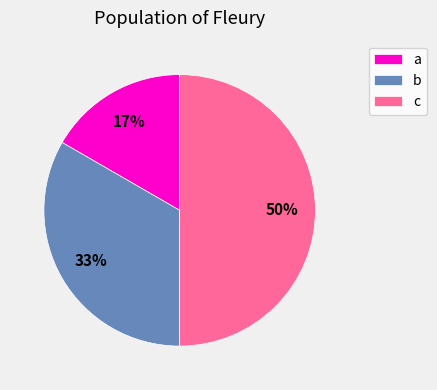

To the nearest percent, what percentage of the pie is a?

17%